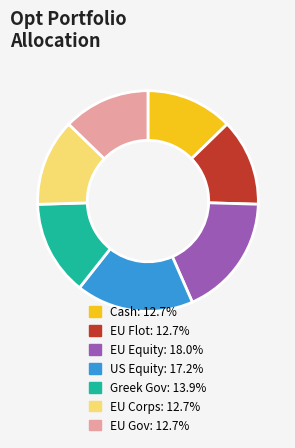

Does any single category account for the majority?

No